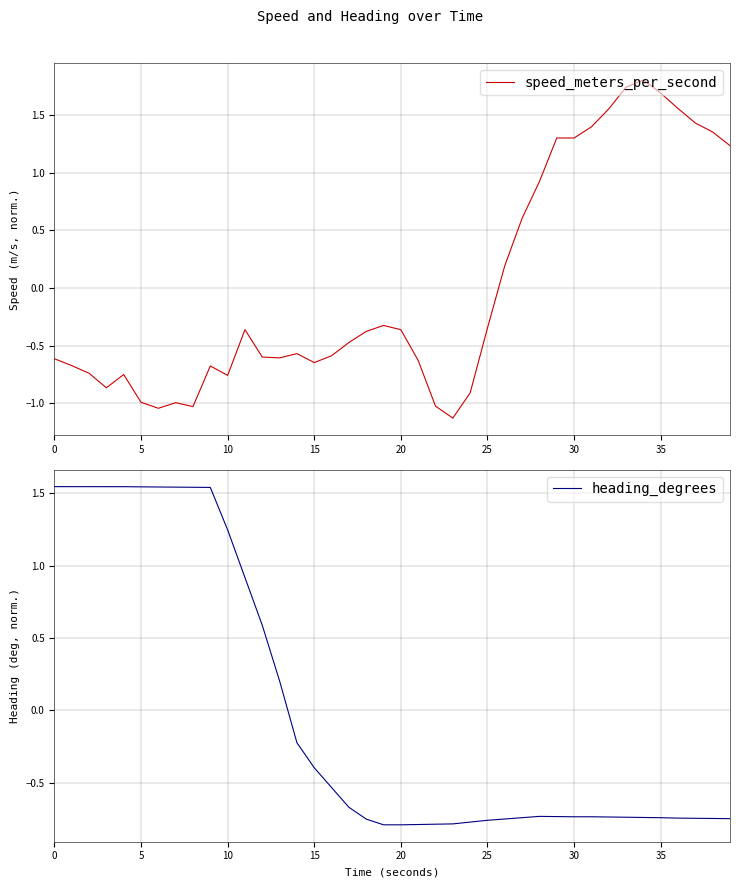

What is the value of the speed_meters_per_second point at the 25th from the left?

-0.9